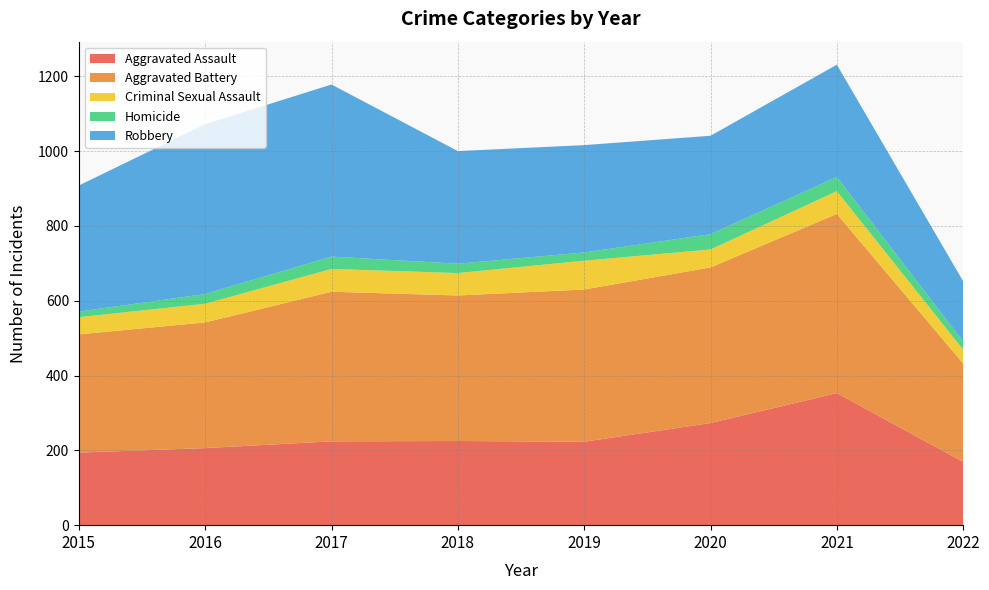

Reading left to right, transcribe all the data shown in this chart.

Aggravated Assault: 194	206	224	225	223	273	353	169
Aggravated Battery: 316	336	400	389	407	416	479	263
Criminal Sexual Assault: 46	50	61	60	77	48	61	37
Homicide: 15	26	33	25	22	41	38	22
Robbery: 337	454	460	301	287	263	300	161